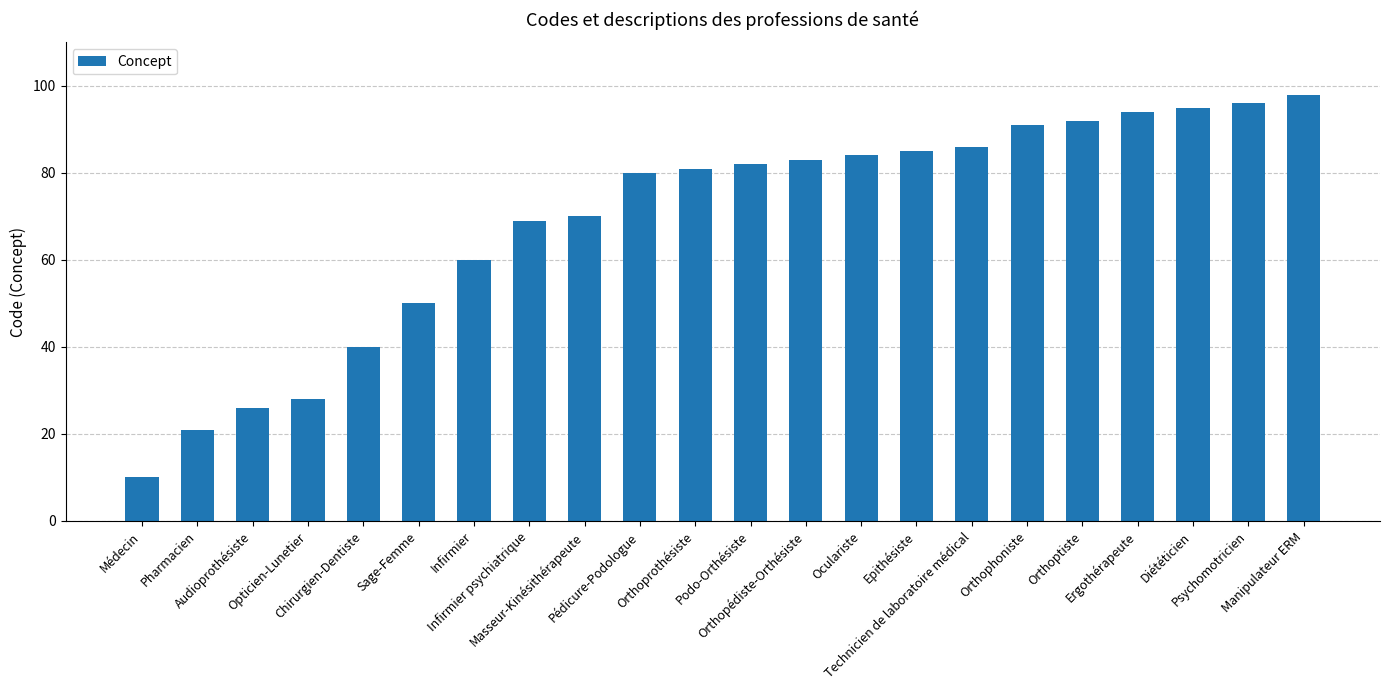

What is the sum of the values at Orthoptiste and Médecin?

102